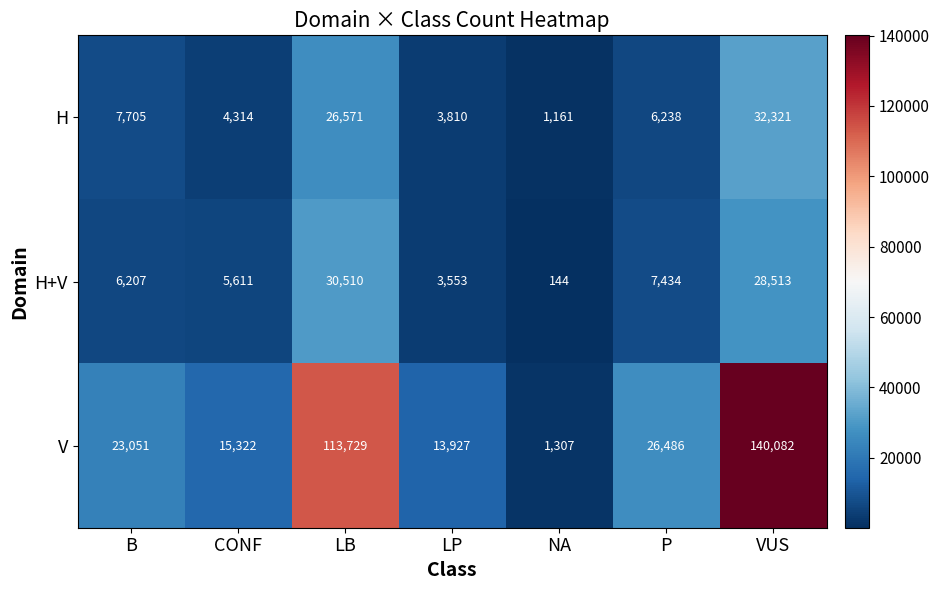

What is the average value of the H series?

11731